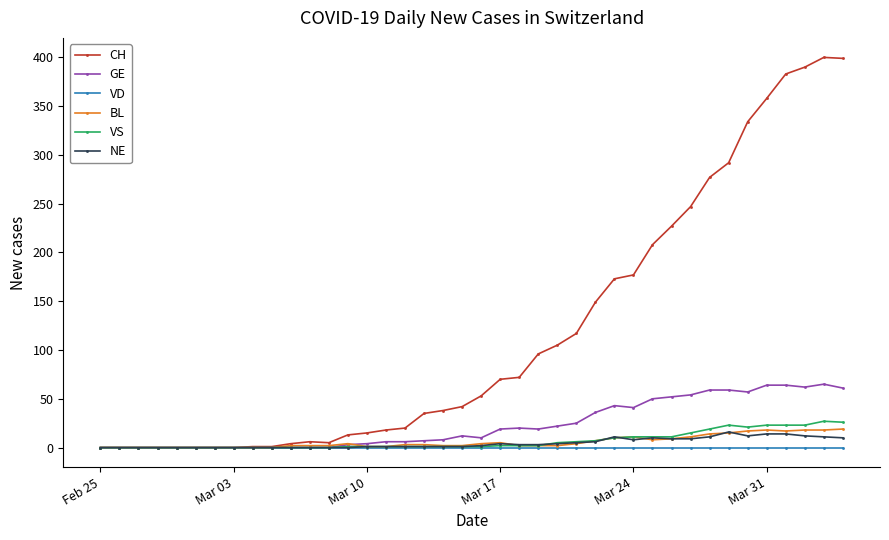

True or false: NE has more than 2 interior local peaks.

True